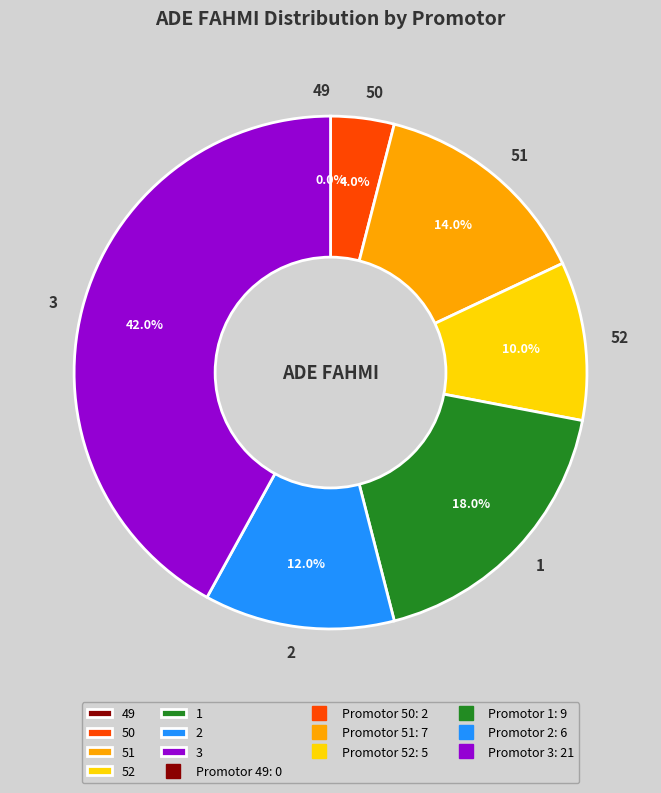

Which has a higher value, 51 or 1?

1